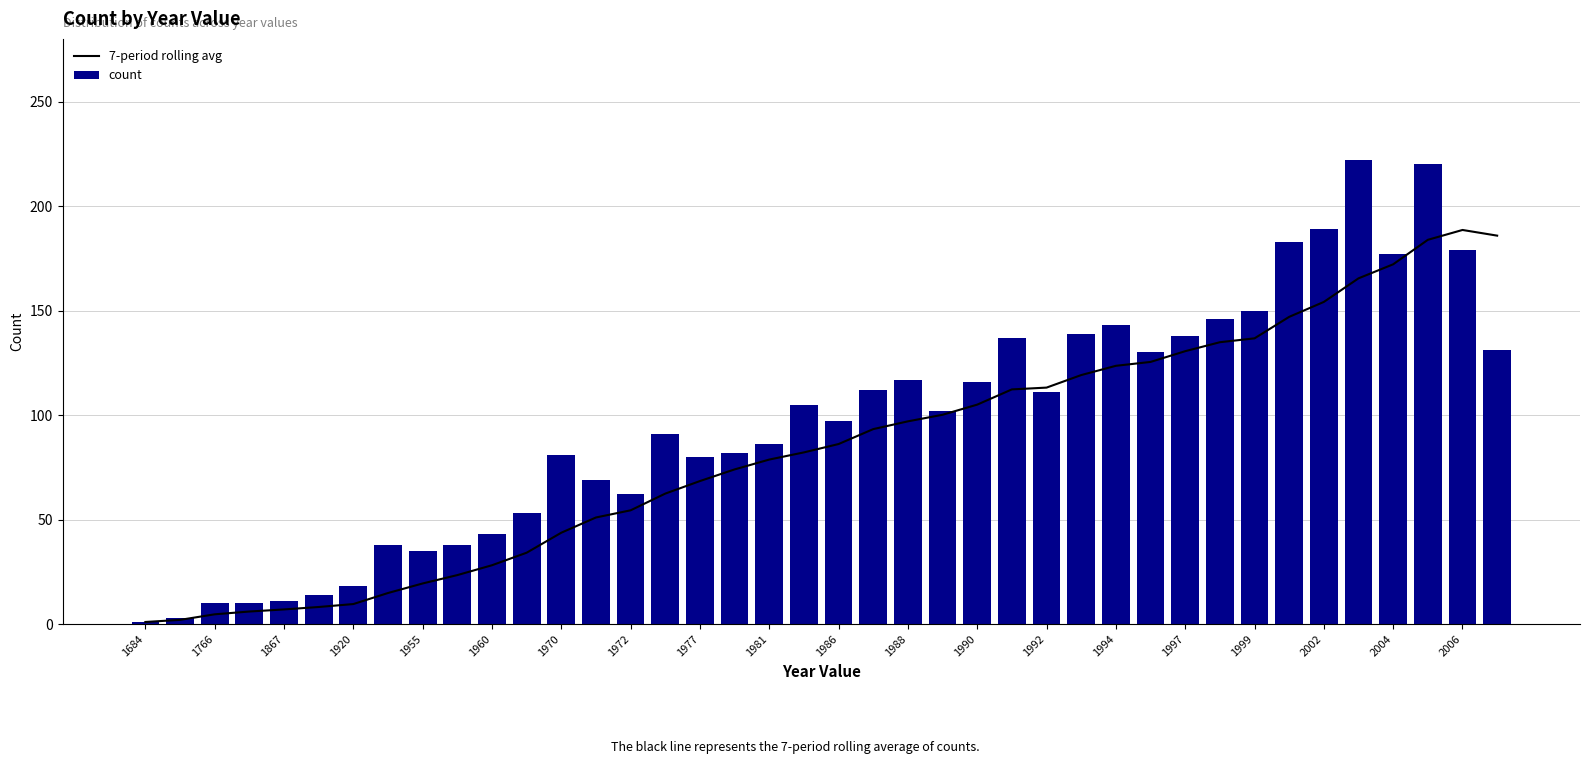

Which series has the largest total across all categories?

count